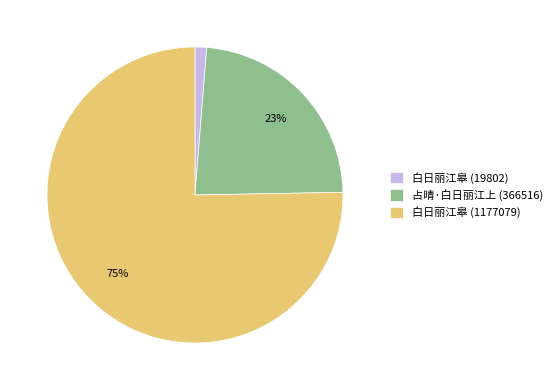

Combined, do 占晴·白日丽江上 (366516) and 白日丽江皋 (1177079) account for over 50%?

Yes